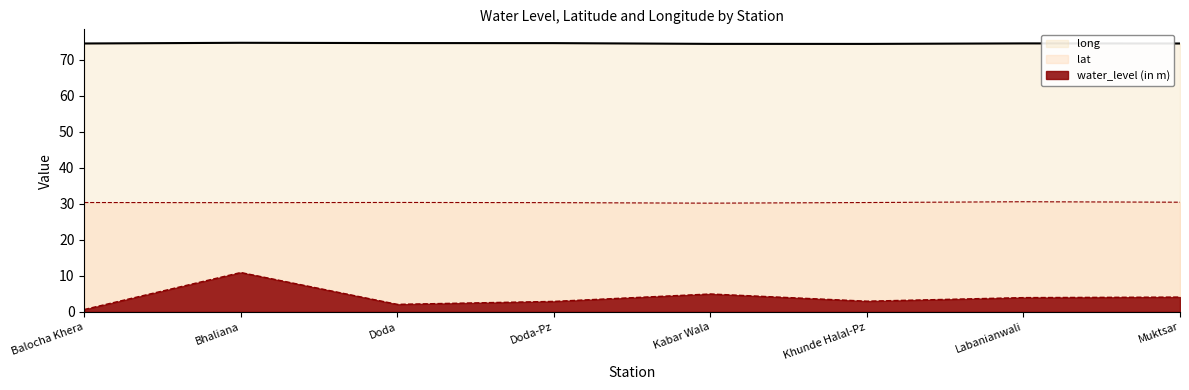

What is the label of the 7th point from the right?

Bhaliana